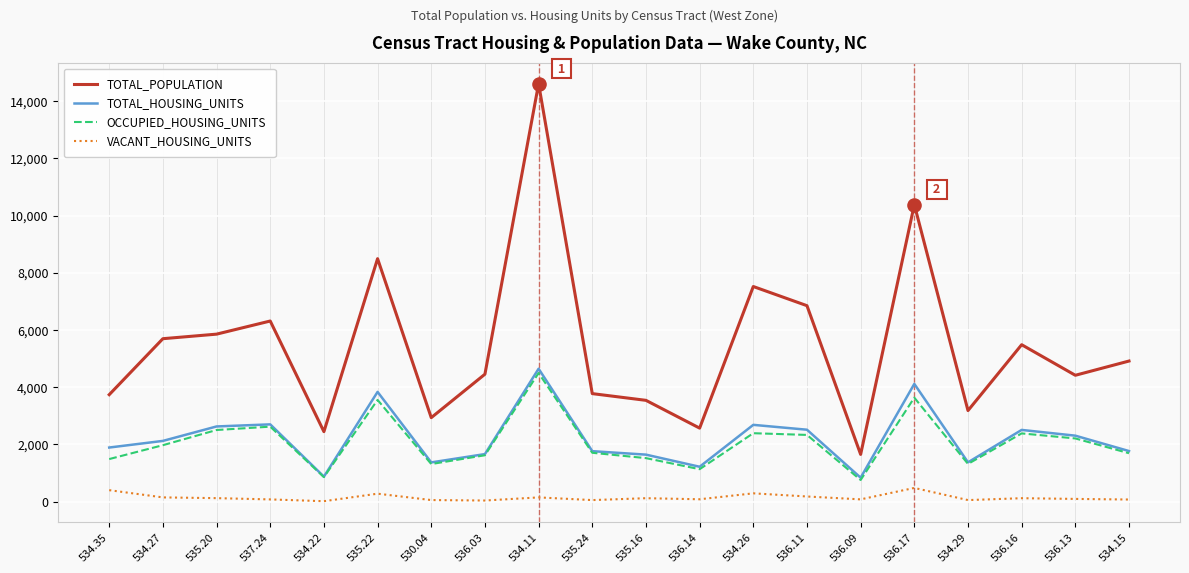

Which series has the largest range (max minus min)?

TOTAL_POPULATION